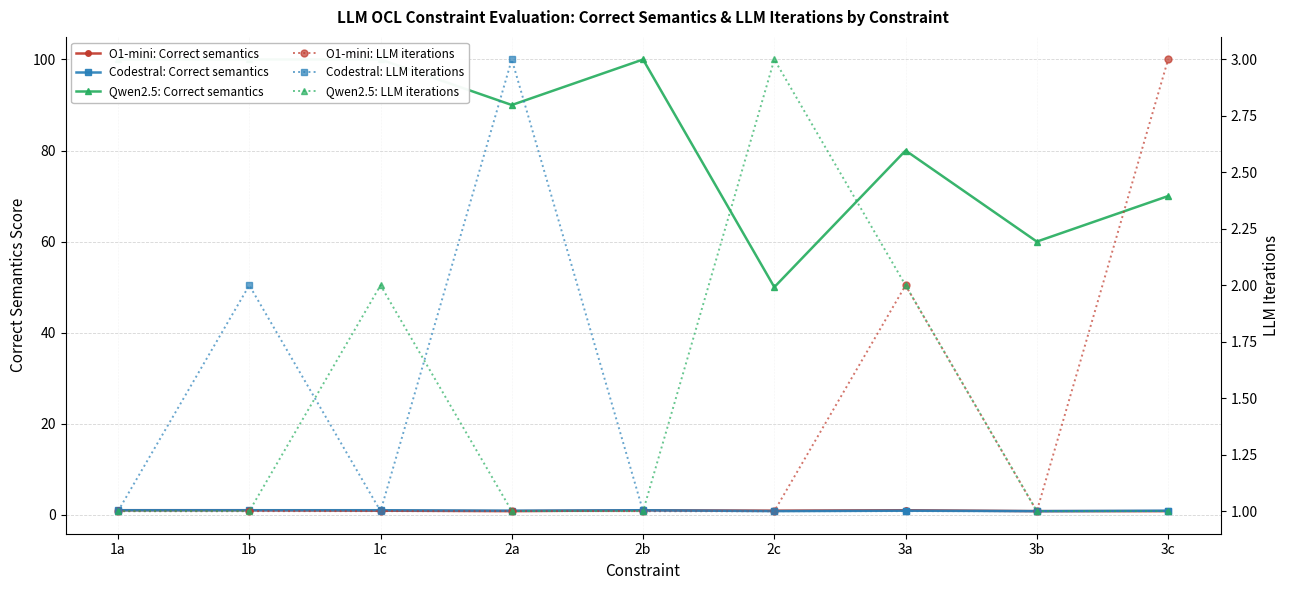

What is the difference between the maximum and second lowest values in the Qwen2.5: LLM iterations series?

2.0